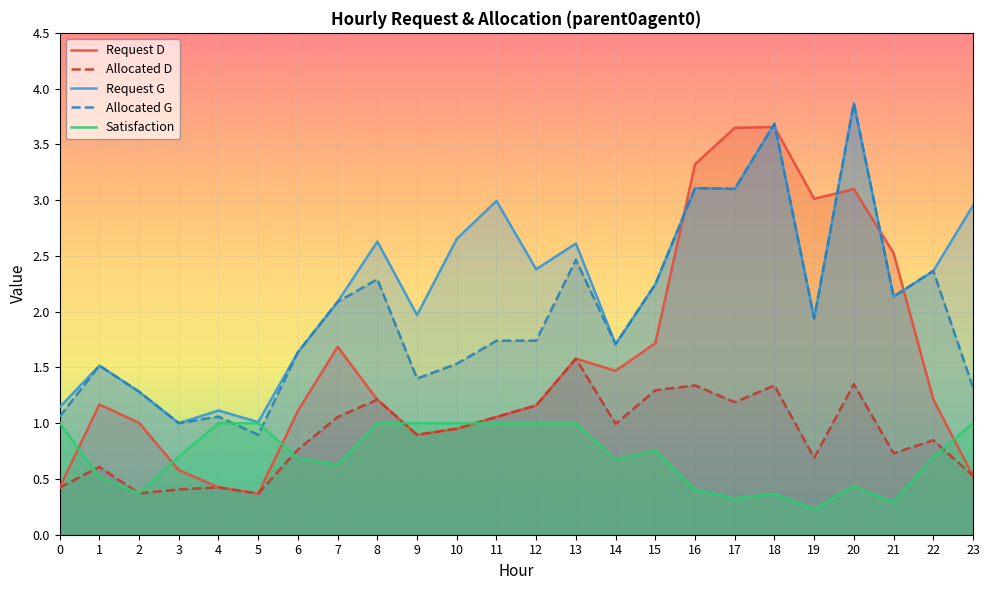

At how many categories does at least one series exceed 3?

5